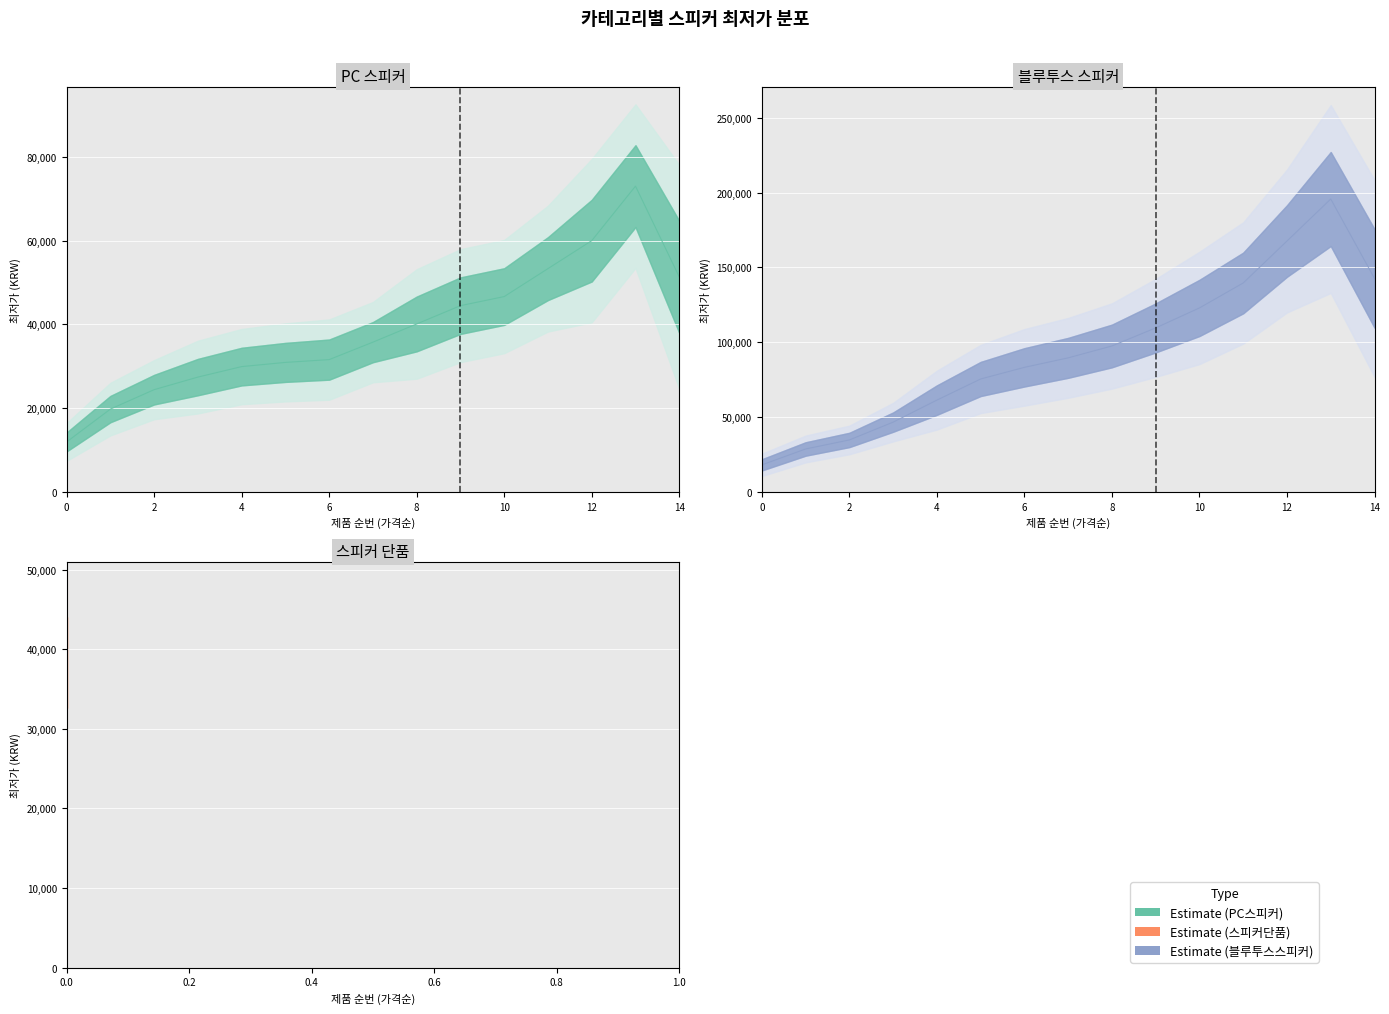

Between 0 and 2, which is larger?

2